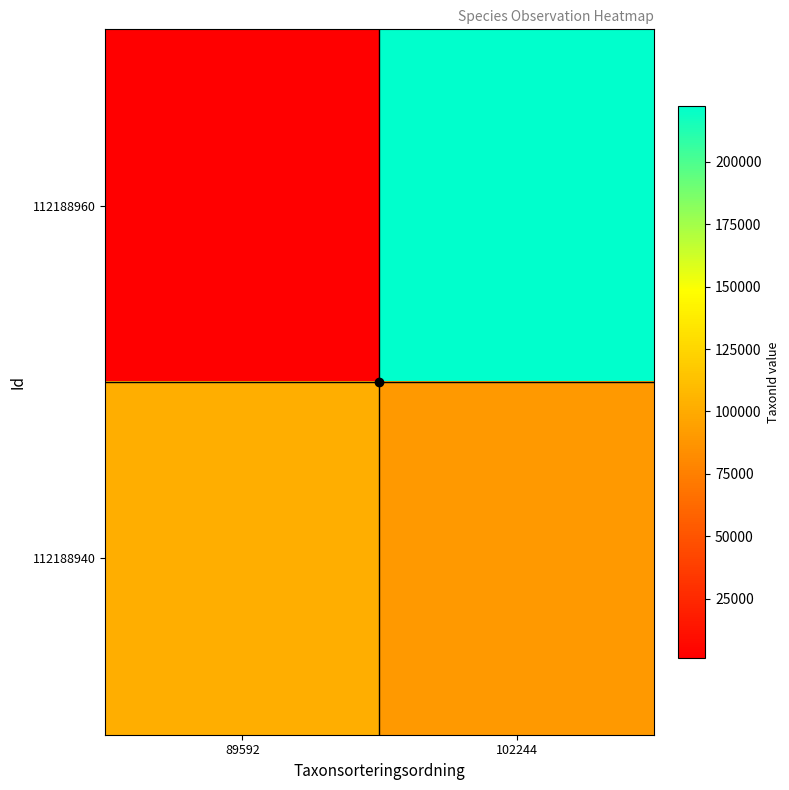

Which category has the highest value across all series?

102244